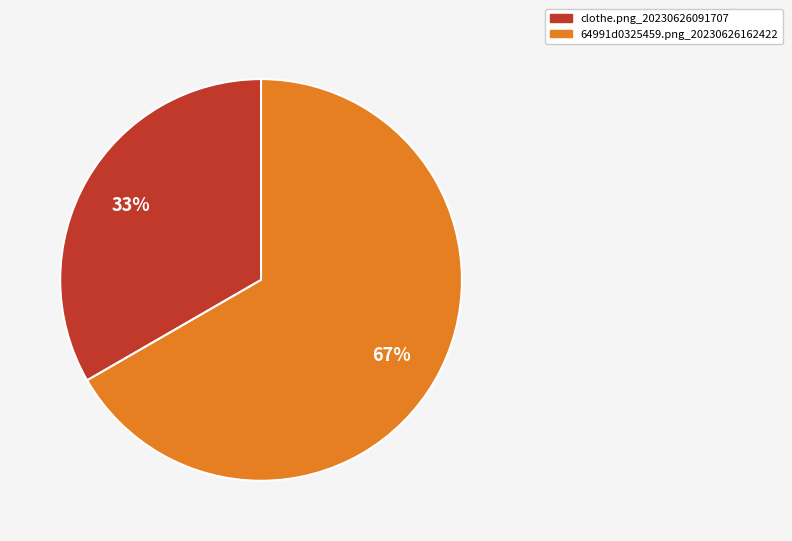

To the nearest percent, what is the average slice percentage?

50%